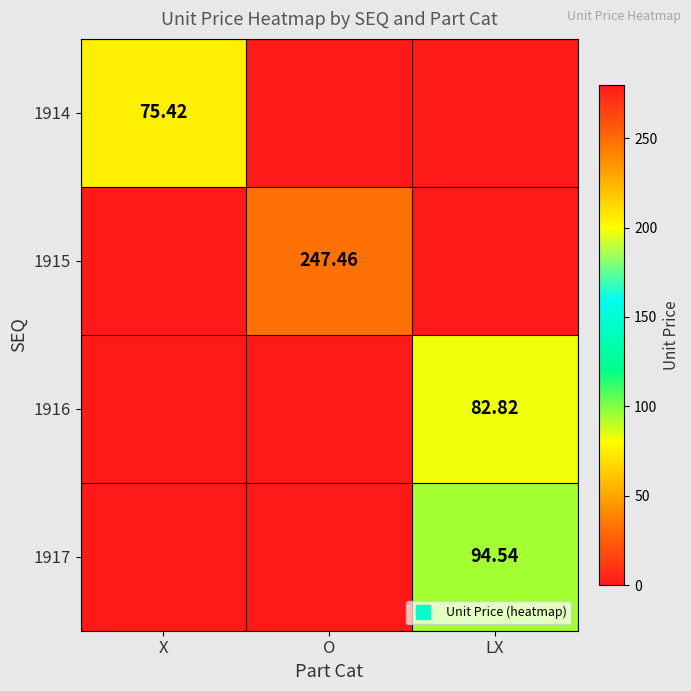

At which category is the sum across all series the highest?

O